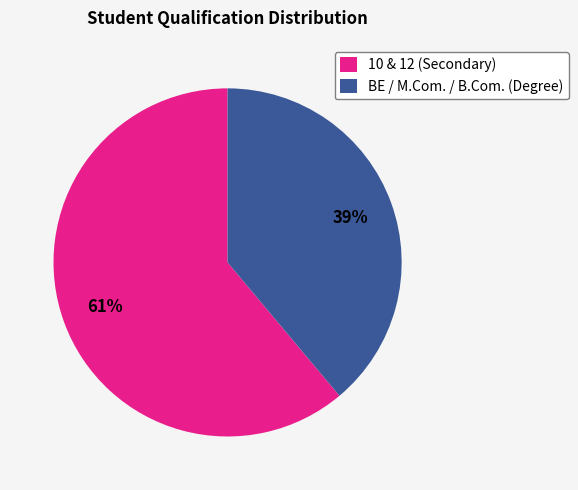

To the nearest percent, what is the difference between the BE / M.Com. / B.Com. (Degree) and 10 & 12 (Secondary) slice percentages?

22%